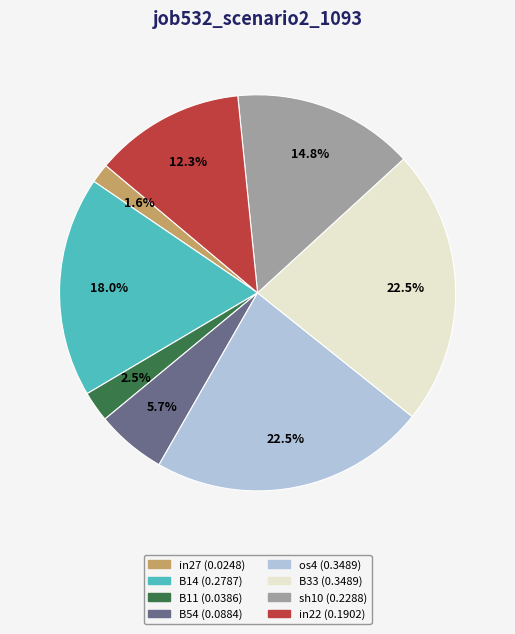

Combined, what portion of the pie is sh10 and B11?

17.3%